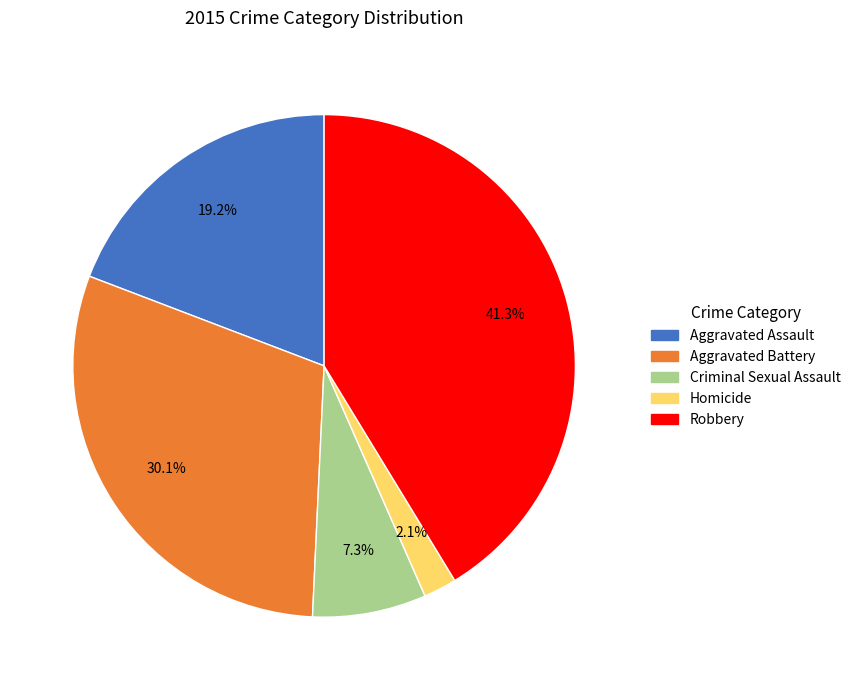

How many slices are in this pie chart?

5